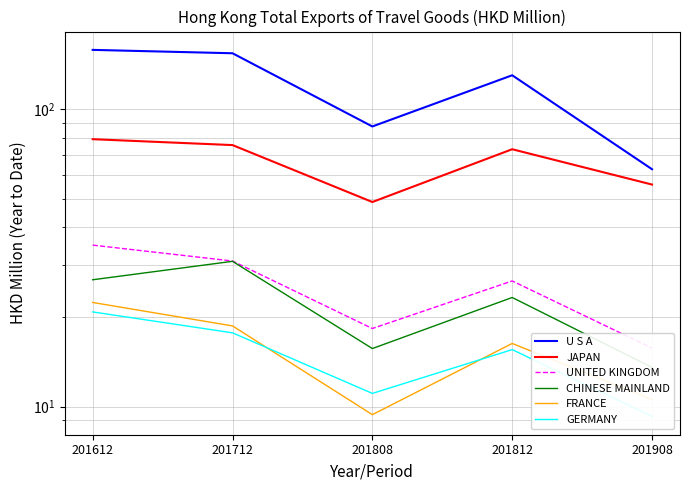

True or false: JAPAN and UNITED KINGDOM cross at least once.

False